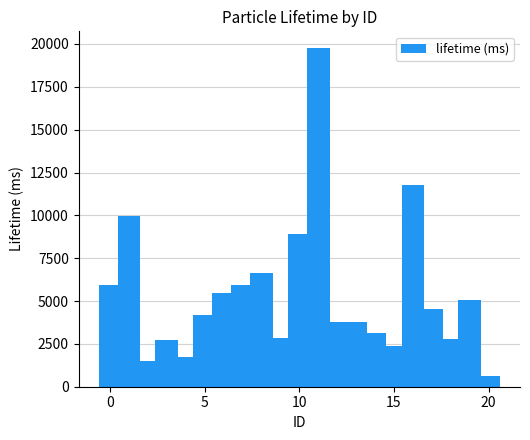

What is the maximum value shown in the chart?

19751.5